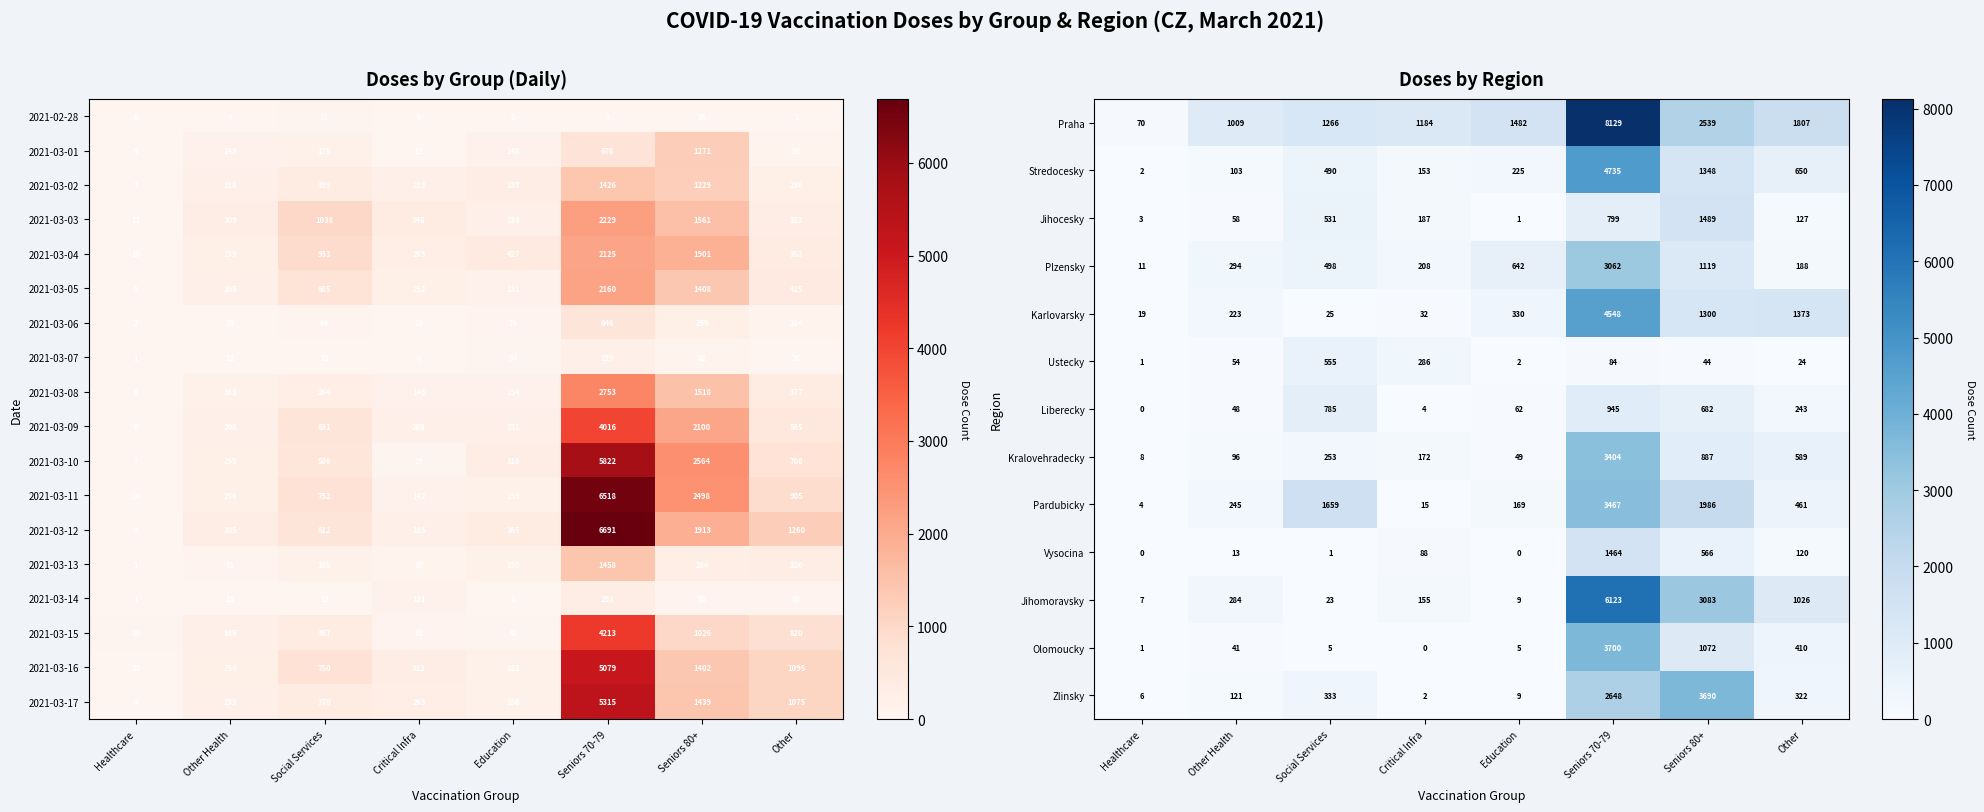

The value of Vysocina at Healthcare is 455. True or false?

False